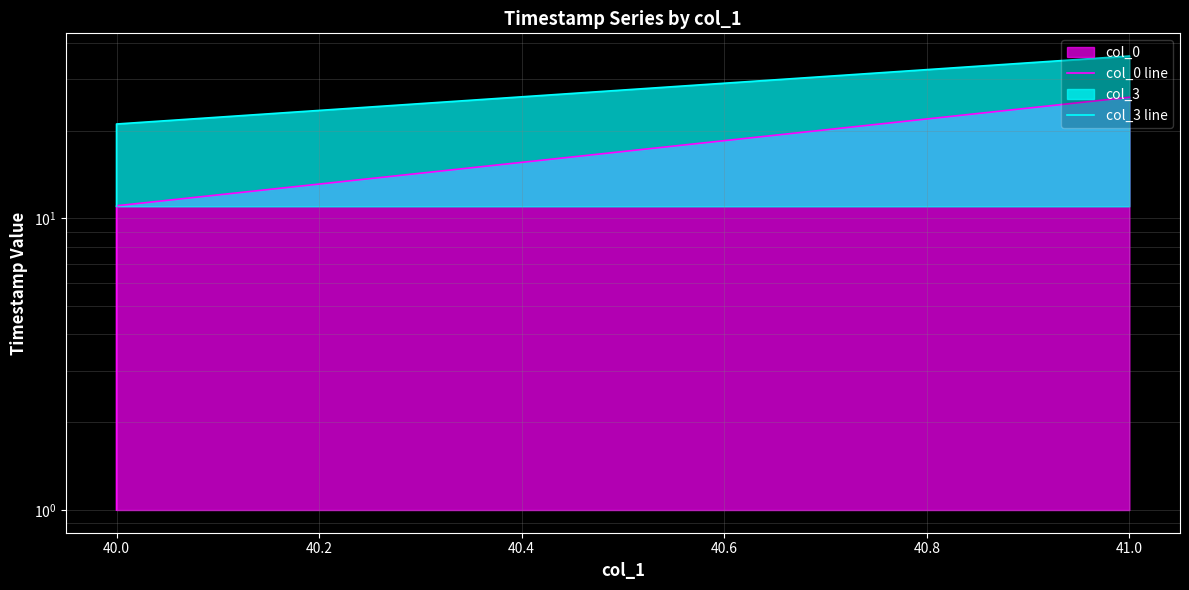

Between 40.0 and 41.0, which is larger?

41.0